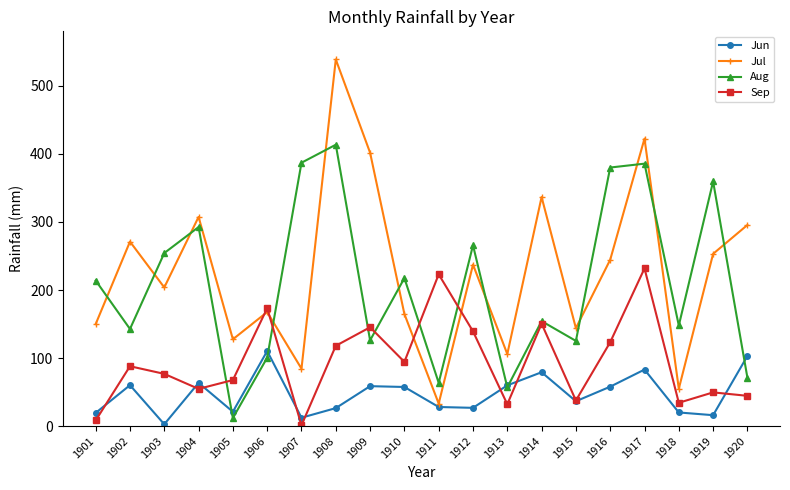

At which category is the sum across all series the highest?

1917